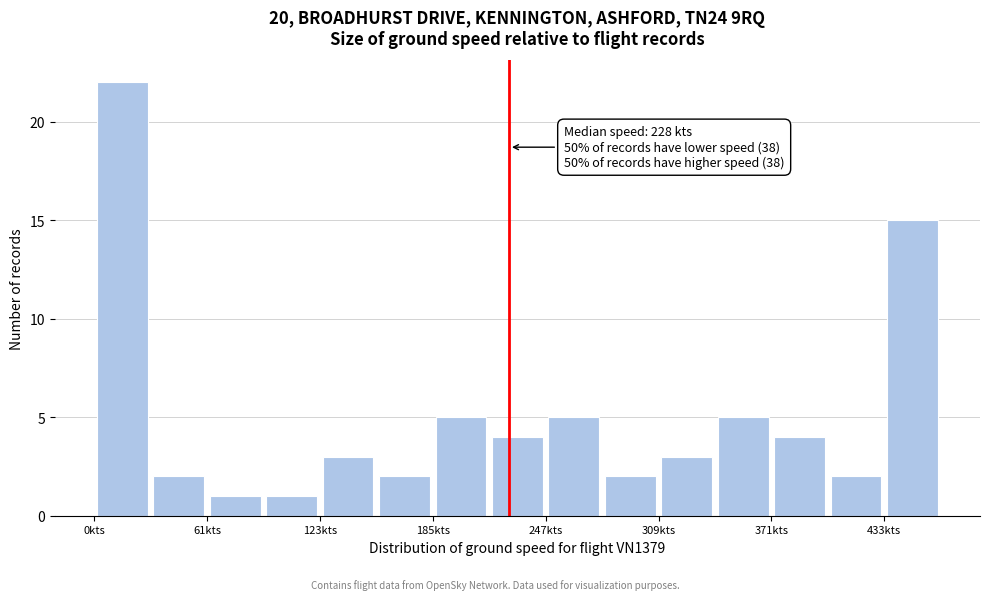

Read against the x-axis, roughly where is the centre of the tallest bar?

20